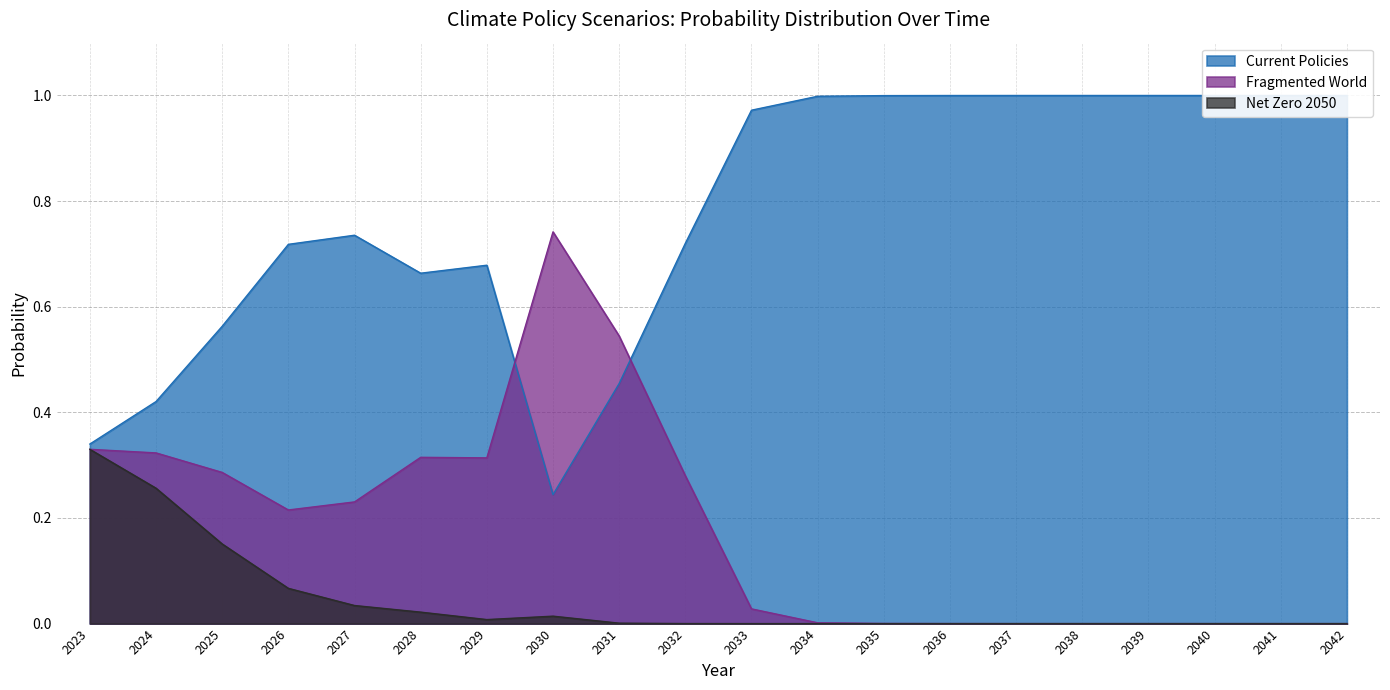

True or false: Fragmented World and Current Policies cross at least once.

True